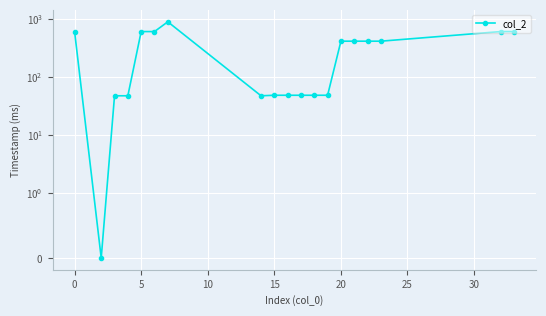

What is the sum of all values?

6022